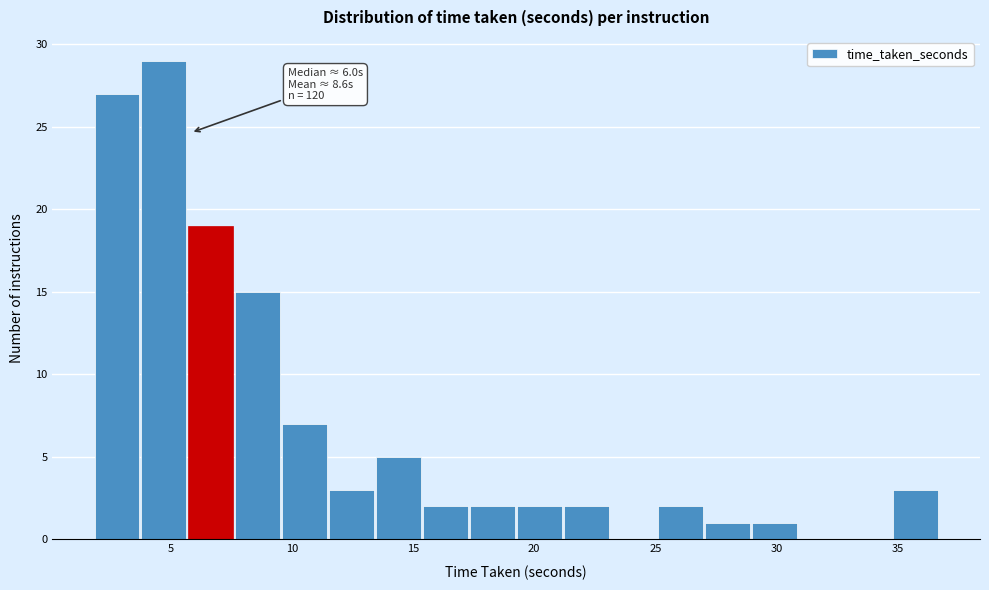

Read against the x-axis, roughly where is the centre of the tallest bar?

4.5